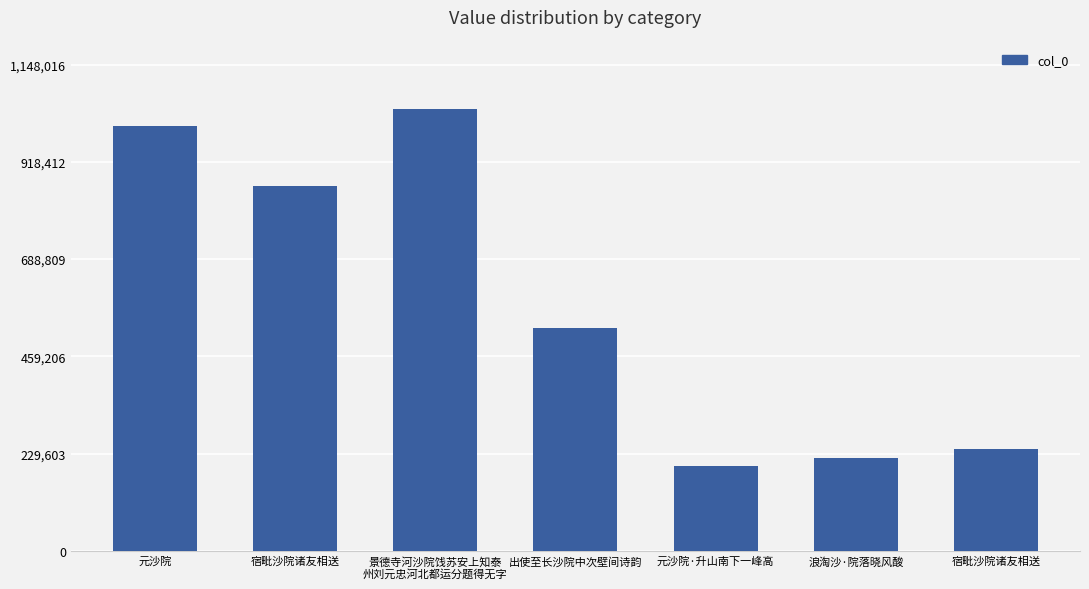

The chart shows a value of 860819 at 宿毗沙院诸友相送. True or false?

True